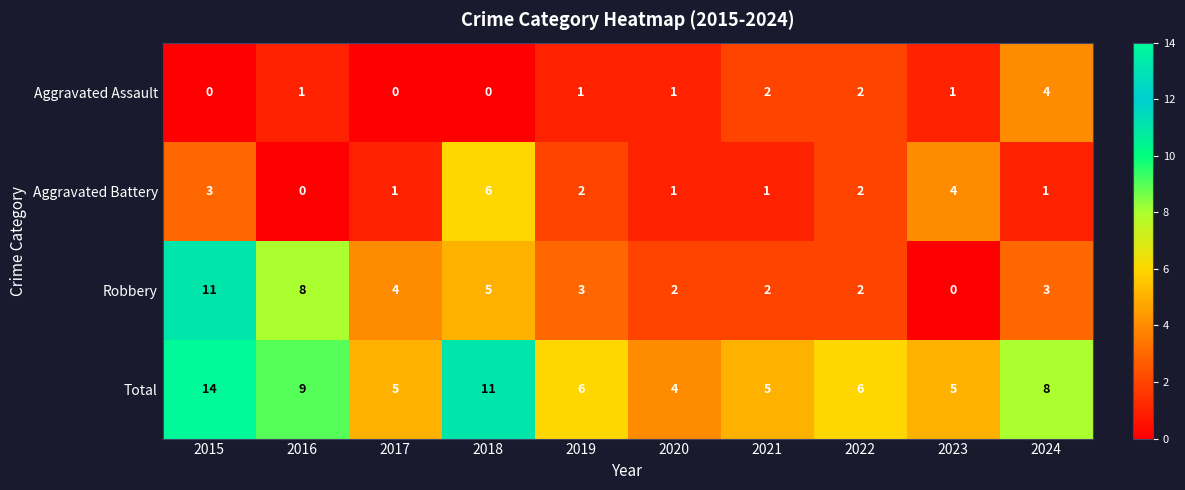

What is the difference between the maximum and minimum values in the Aggravated Assault series?

4